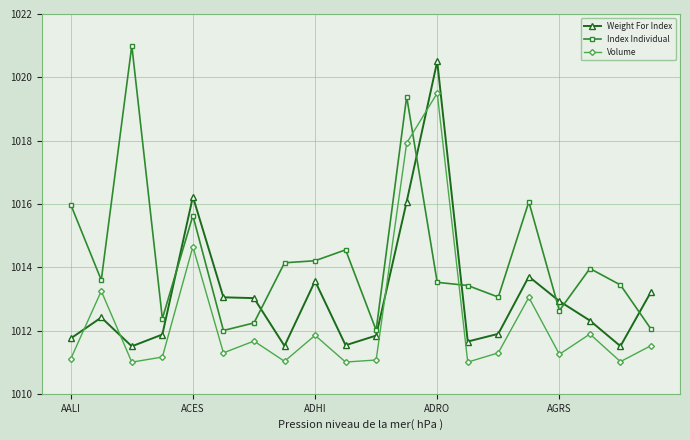

True or false: Volume and Index Individual cross at least once.

True